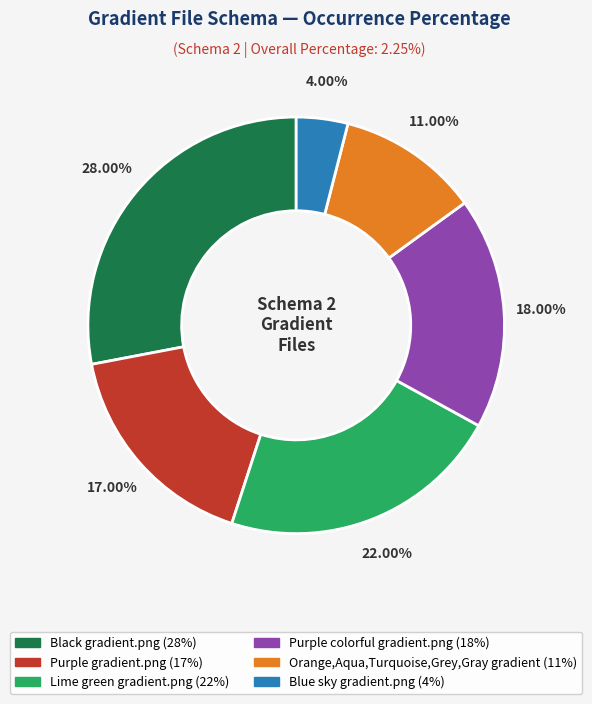

Which slice is the smallest?

Blue sky gradient.png